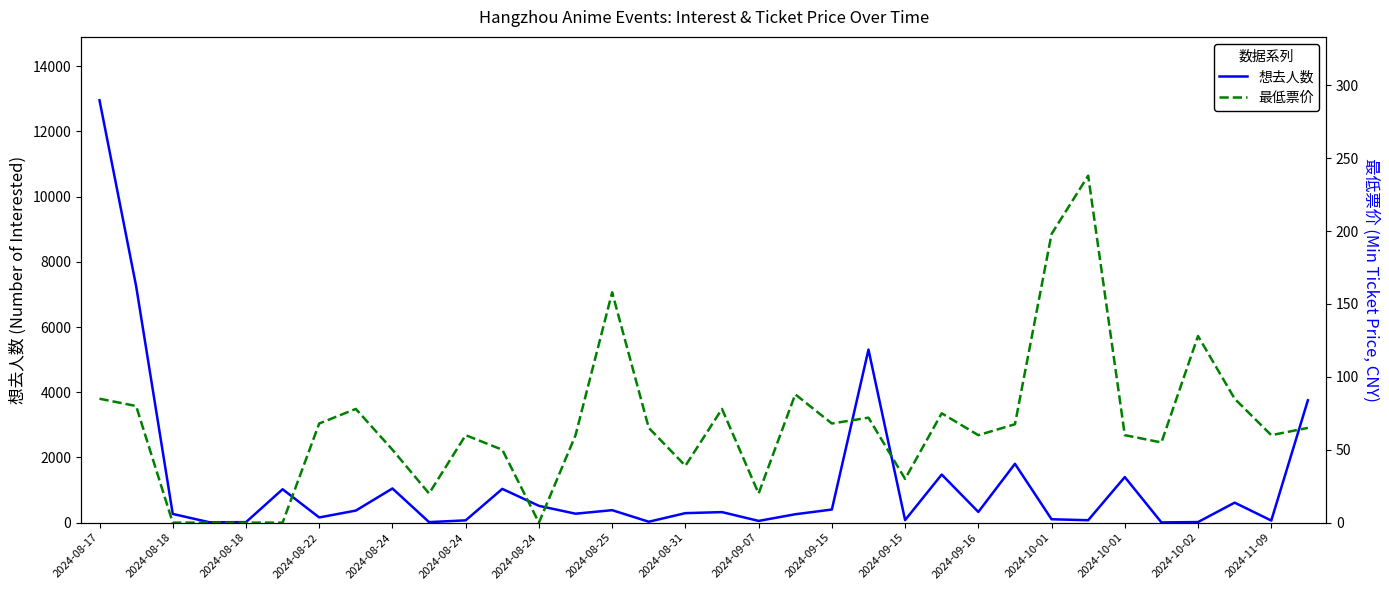

What is the difference between the maximum and minimum values in the 最低票价 series?

238.0